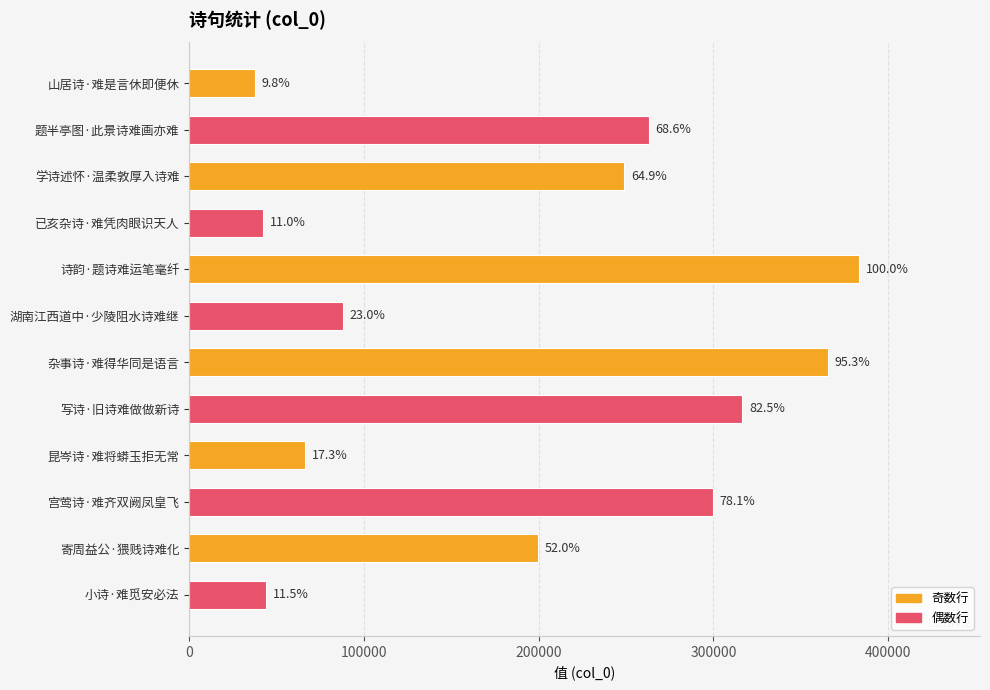

How many bars are there in total?

12